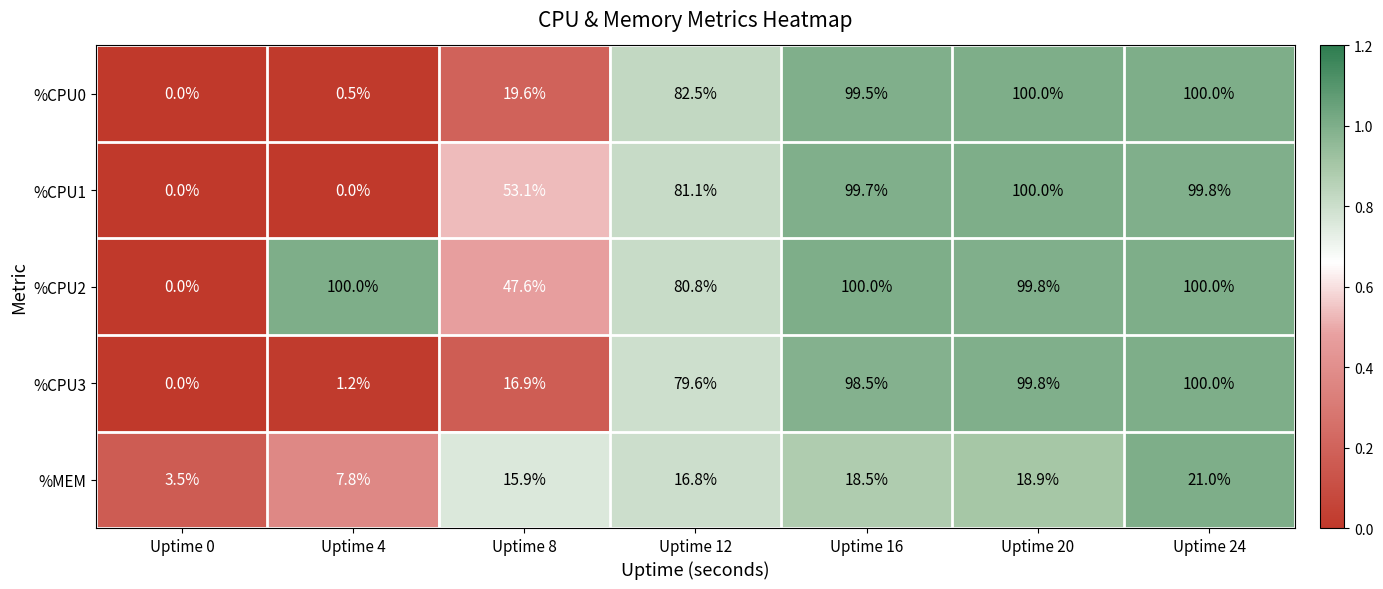

What is the maximum value for %MEM?

21.0